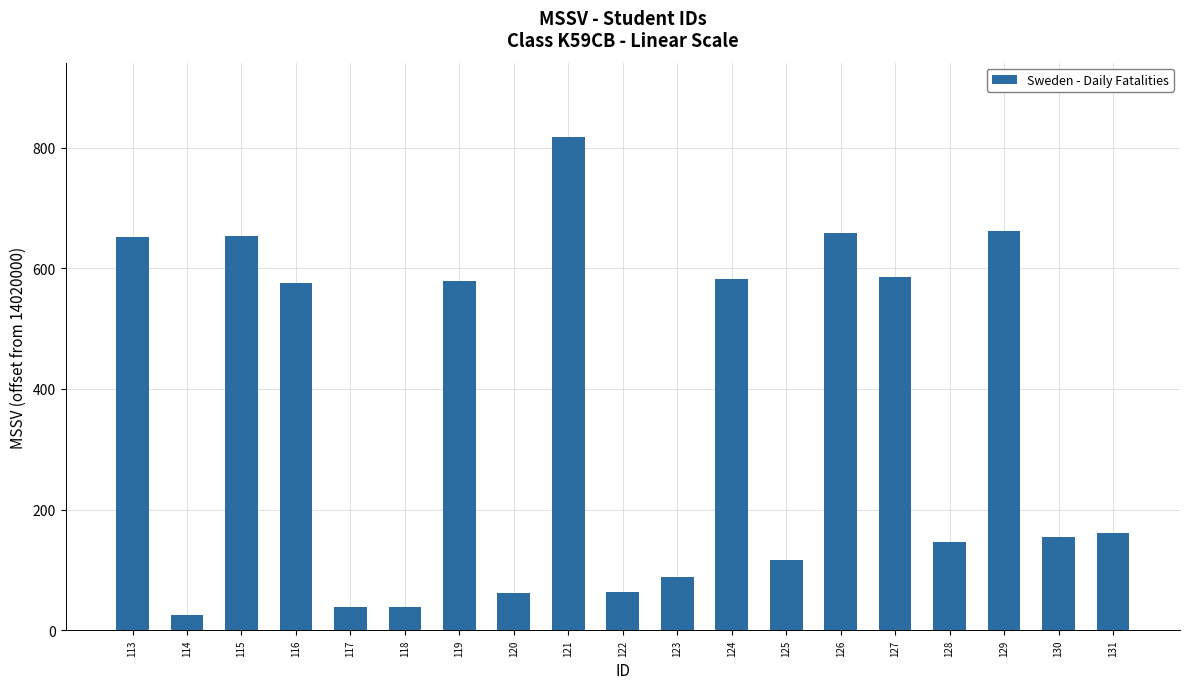

What is the difference between the maximum and second lowest values?

780